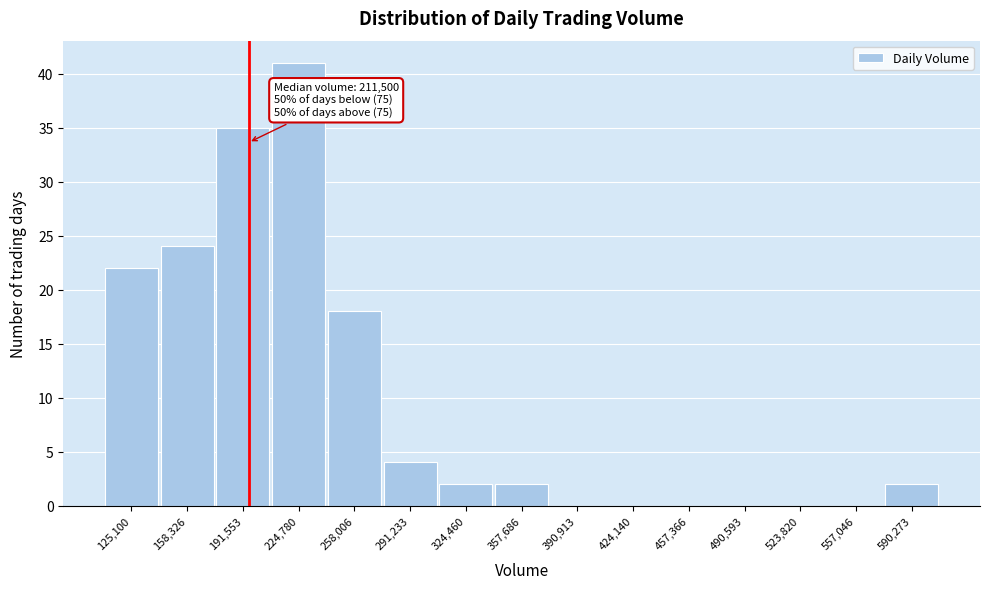

Reading right to left, extract all data points from this chart.

590,273=2	557,046=0	523,820=0	490,593=0	457,366=0	424,140=0	390,913=0	357,686=2	324,460=2	291,233=4	258,006=18	224,780=41	191,553=35	158,326=24	125,100=22